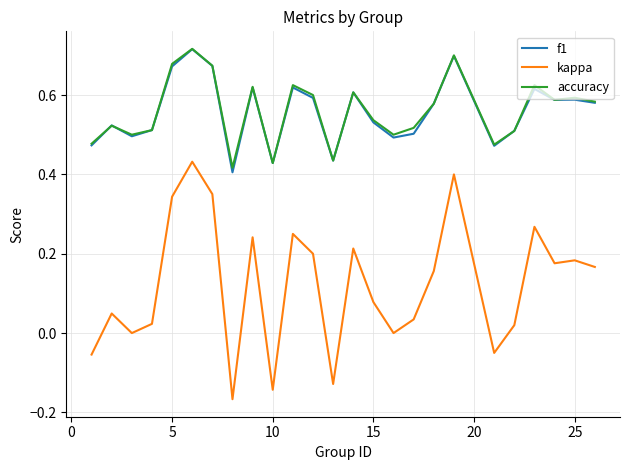

Which series has the widest spread of values?

kappa